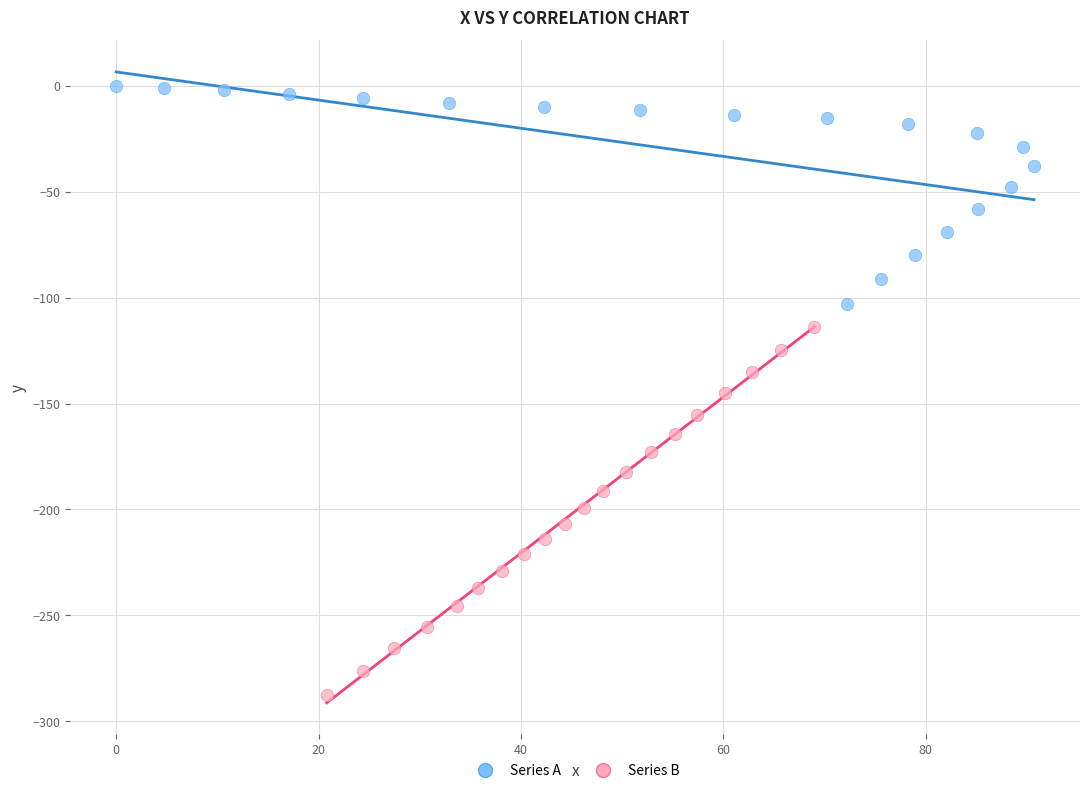

Which series contains the highest Y value?

Series A